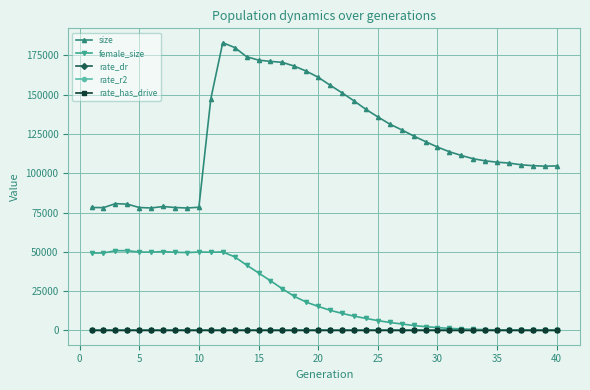

How many lines are shown in the chart?

5